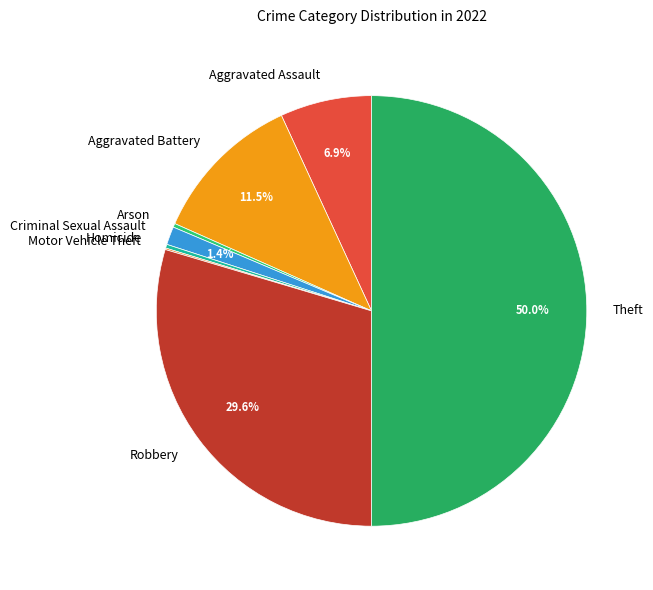

True or false: Aggravated Assault accounts for 7% of the total.

True